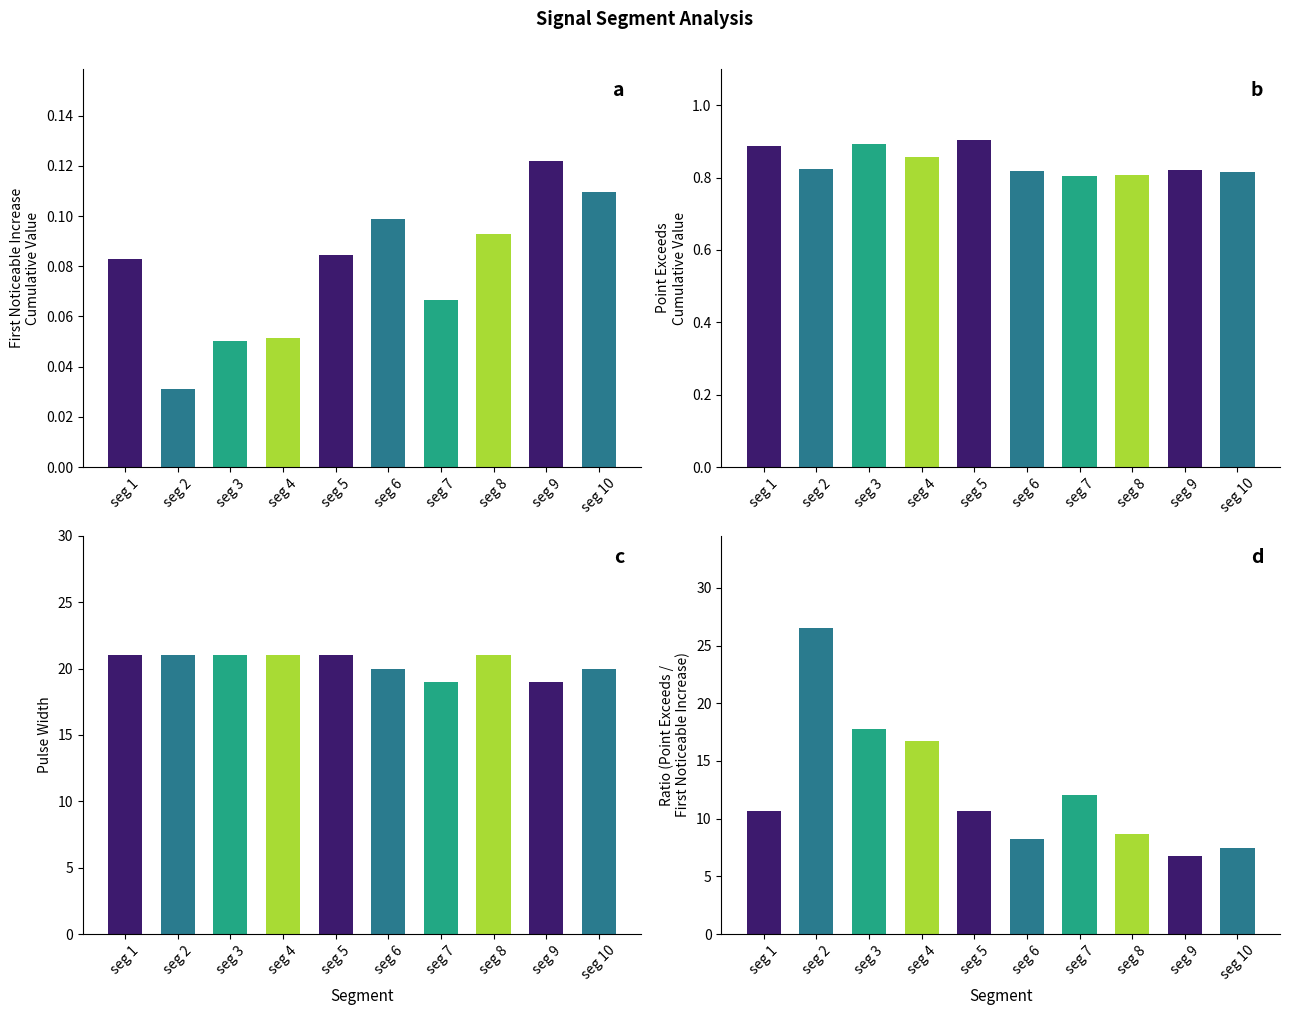

Which label corresponds to the largest value in the chart?

seg 2